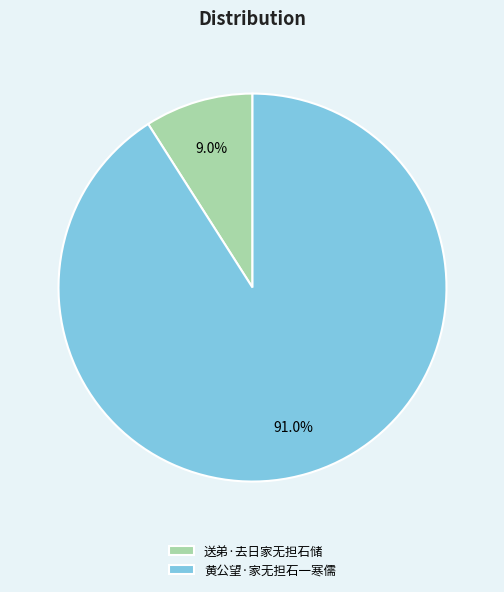

Combined, do 黄公望·家无担石一寒儒 and 送弟·去日家无担石储 account for over 50%?

Yes